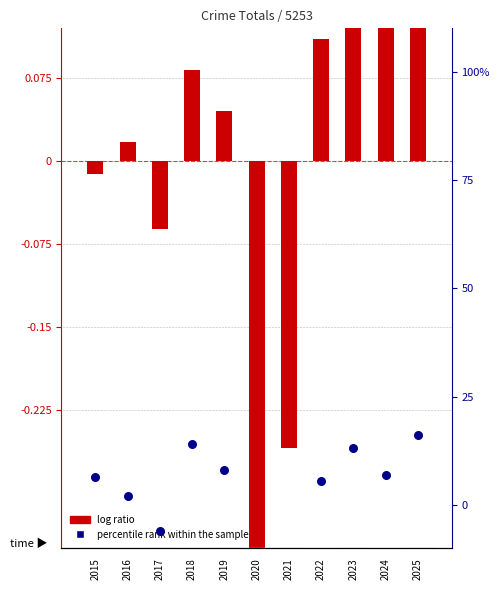

What are all the series names shown in the legend?

log ratio, percentile rank within the sample